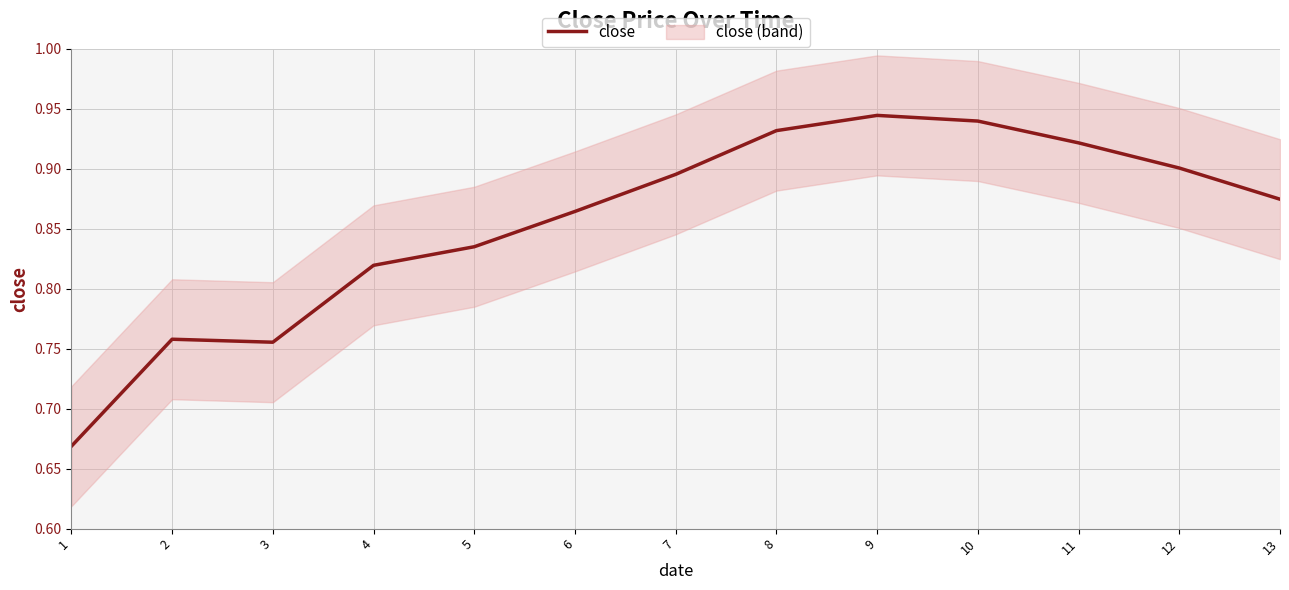

The value at 6 is 0.9. True or false?

True